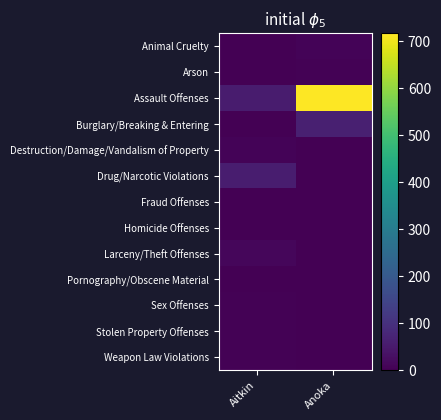

Reading left to right, list all the values displayed in this chart.

Animal Cruelty: Aitkin=1	Anoka=7
Arson: Aitkin=0	Anoka=5
Assault Offenses: Aitkin=56	Anoka=717
Burglary/Breaking & Entering: Aitkin=2	Anoka=63
Destruction/Damage/Vandalism of Property: Aitkin=7	Anoka=0
Drug/Narcotic Violations: Aitkin=57	Anoka=0
Fraud Offenses: Aitkin=2	Anoka=0
Homicide Offenses: Aitkin=2	Anoka=0
Larceny/Theft Offenses: Aitkin=13	Anoka=0
Pornography/Obscene Material: Aitkin=2	Anoka=0
Sex Offenses: Aitkin=3	Anoka=0
Stolen Property Offenses: Aitkin=3	Anoka=0
Weapon Law Violations: Aitkin=4	Anoka=0